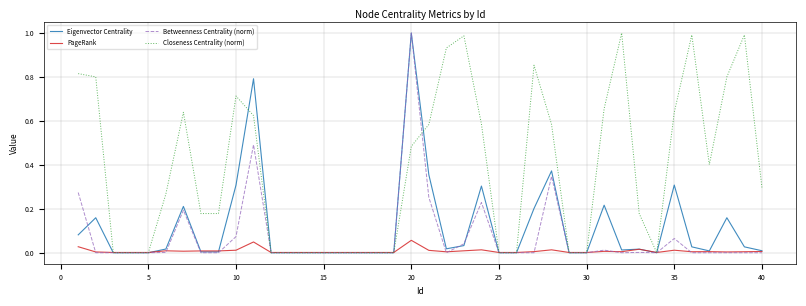

Which series has the largest total across all categories?

Closeness Centrality (norm)